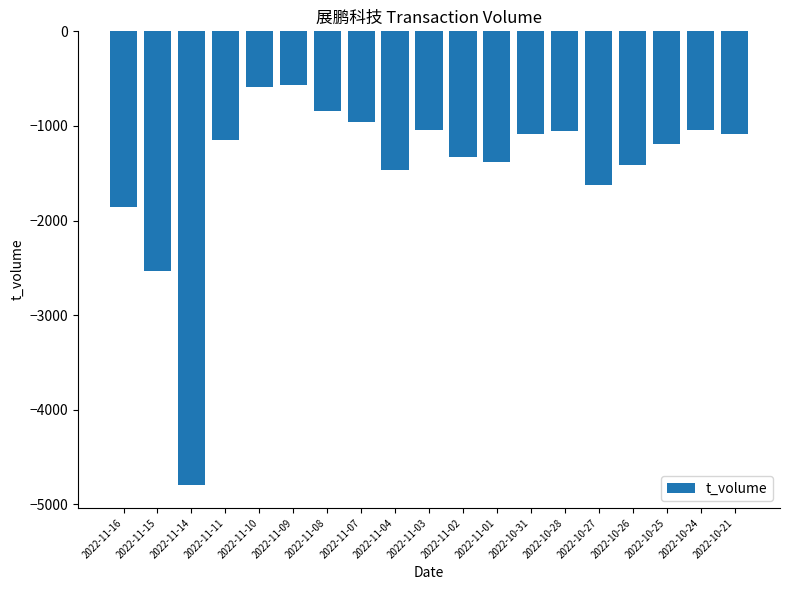

What is the difference between the maximum and second lowest values?

1966